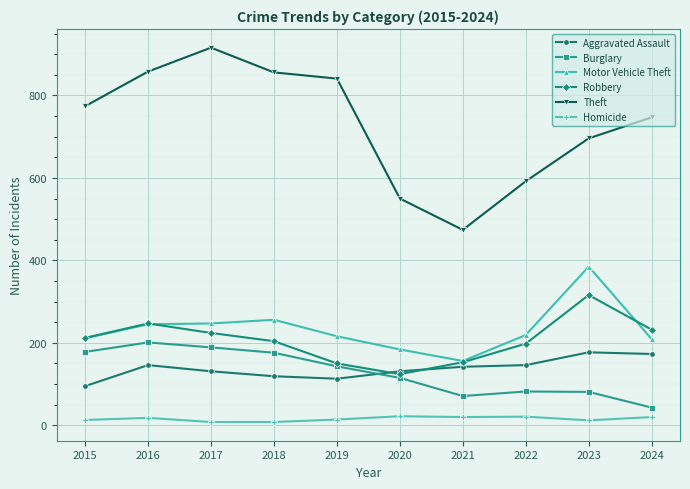

List the series in order of their peak value, highest first.

Theft, Motor Vehicle Theft, Robbery, Burglary, Aggravated Assault, Homicide